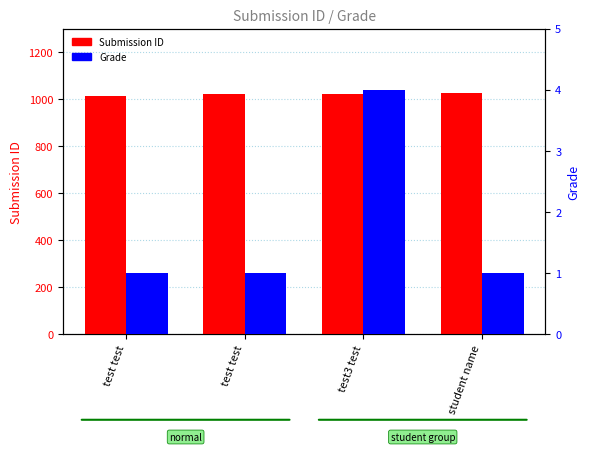

How many distinct data groups are displayed?

2